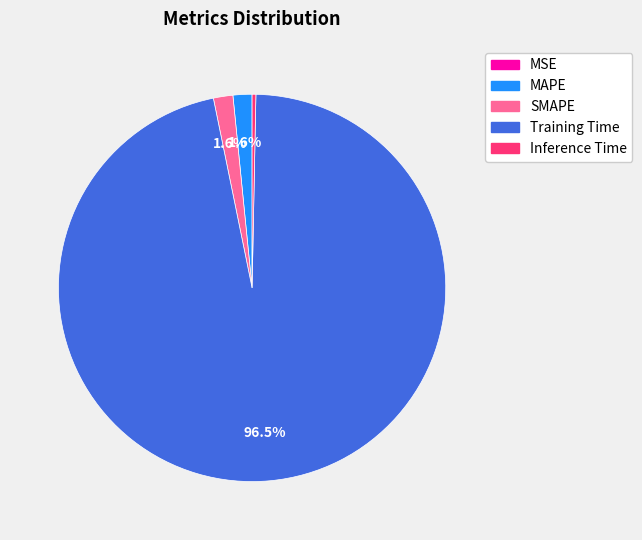

Which category accounts for the majority?

Training Time